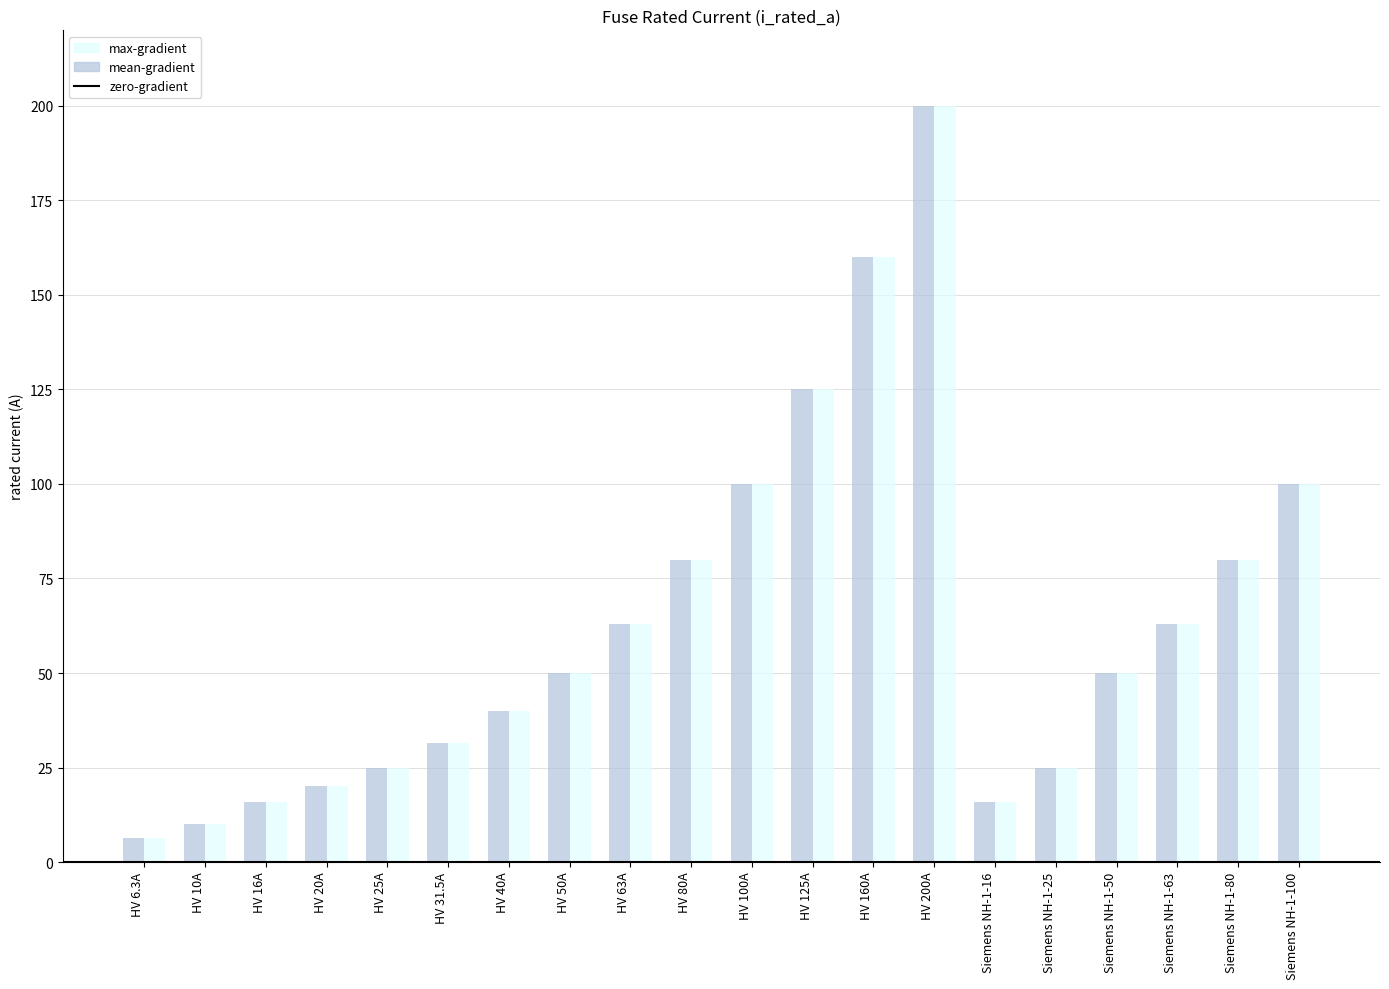

Are the bars grouped side by side (vs. stacked)?

Yes